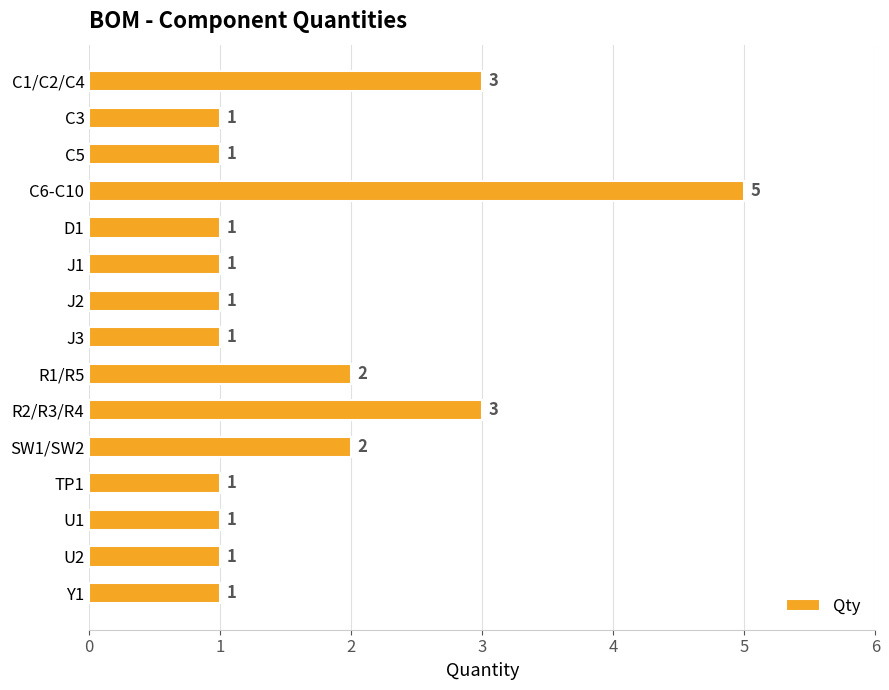

What is the label of the 14th bar from the top?

U2